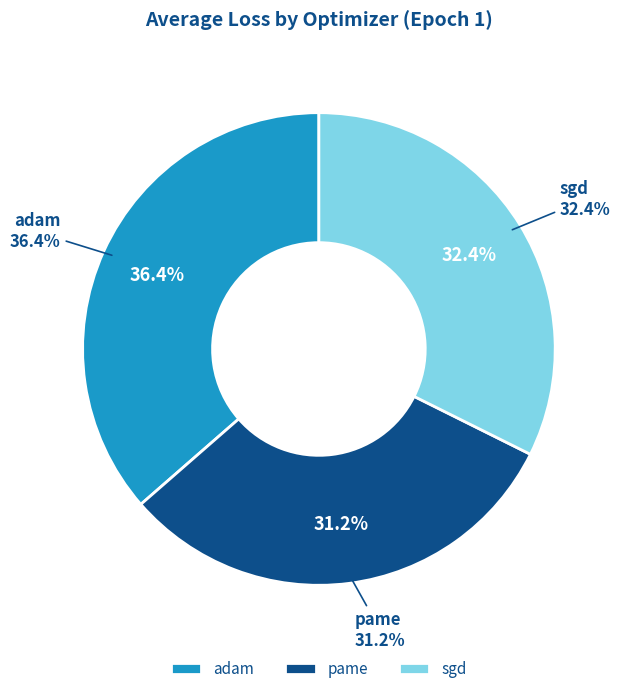

Do sgd and pame together represent more than half of the pie?

Yes